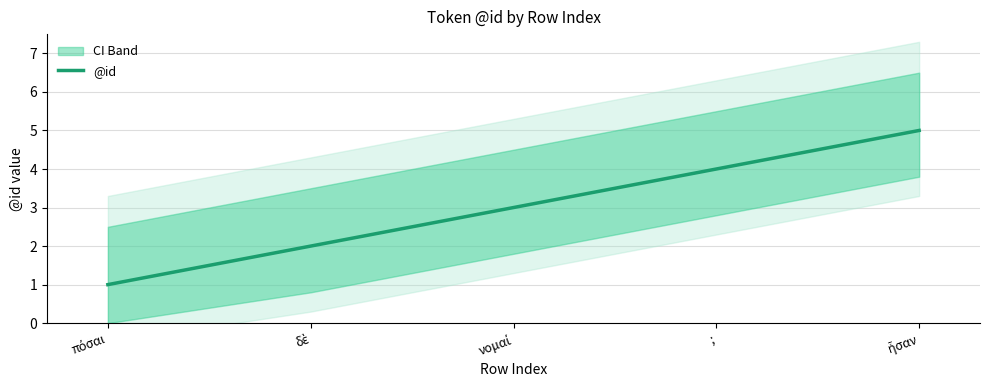

How many categories are shown in the chart?

5